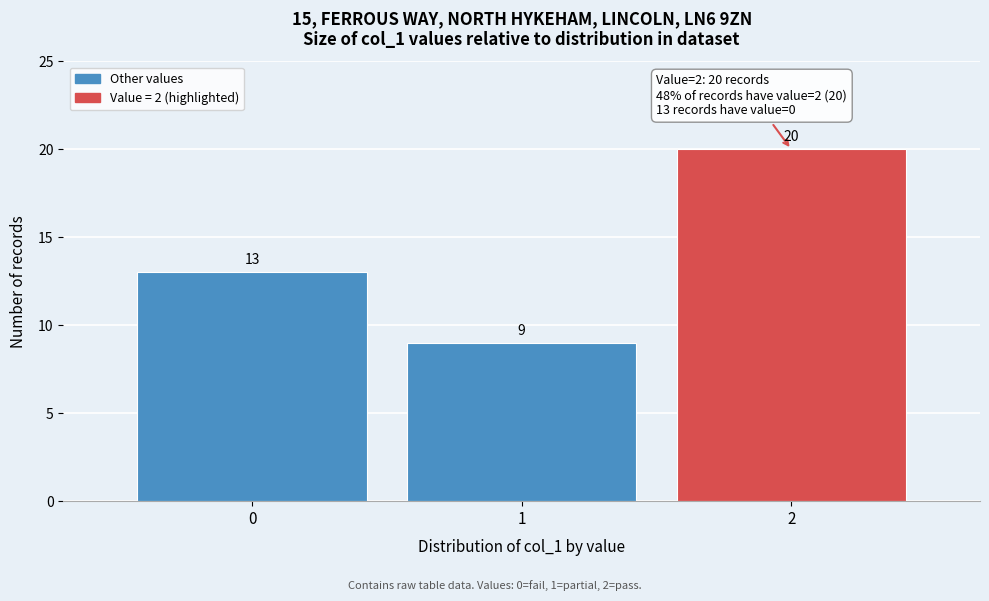

Reading right to left, what are all the values shown in this chart?

20	9	13